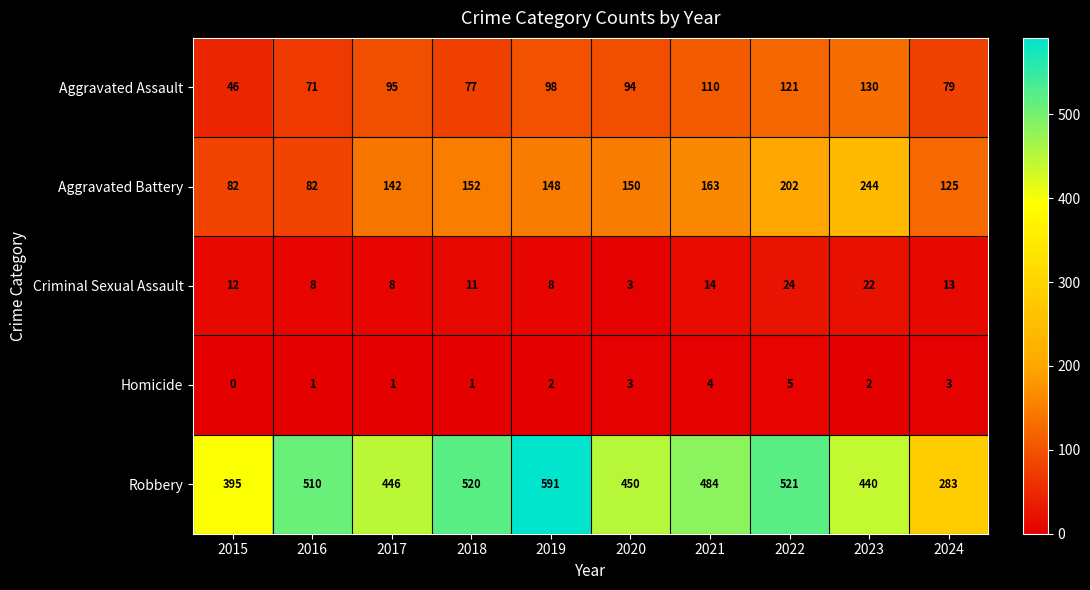

Read the Robbery value at 2018, to the nearest 10.

520